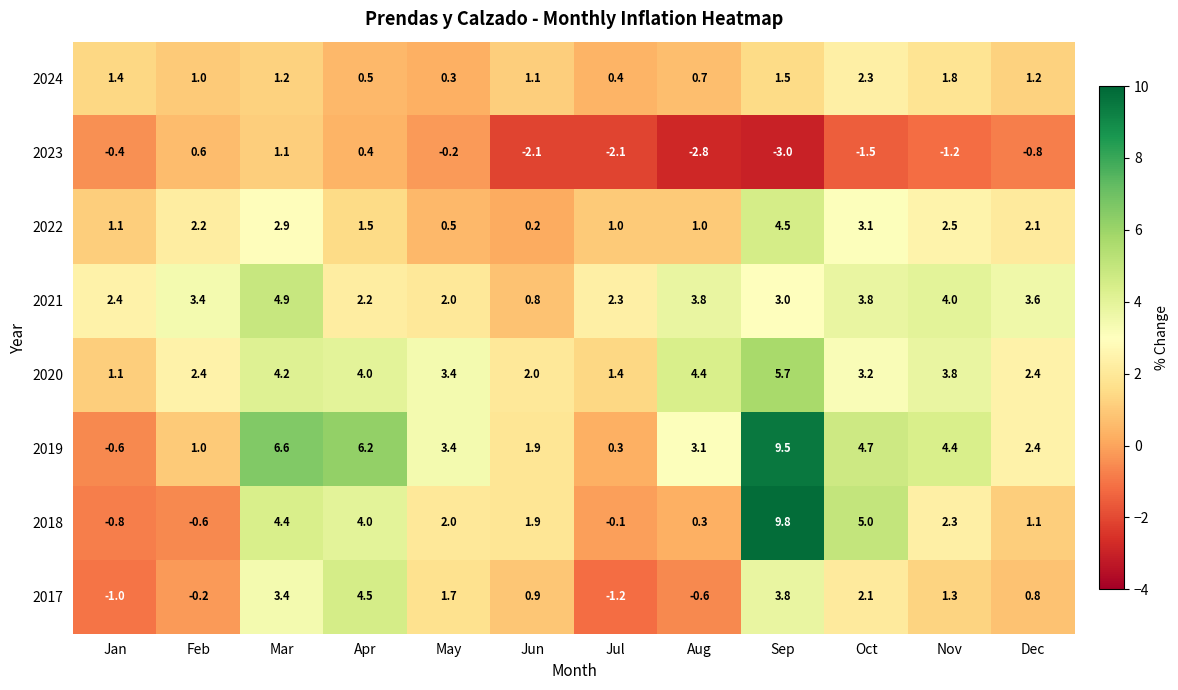

What is the difference between the maximum and minimum values in the 2020 series?

4.6